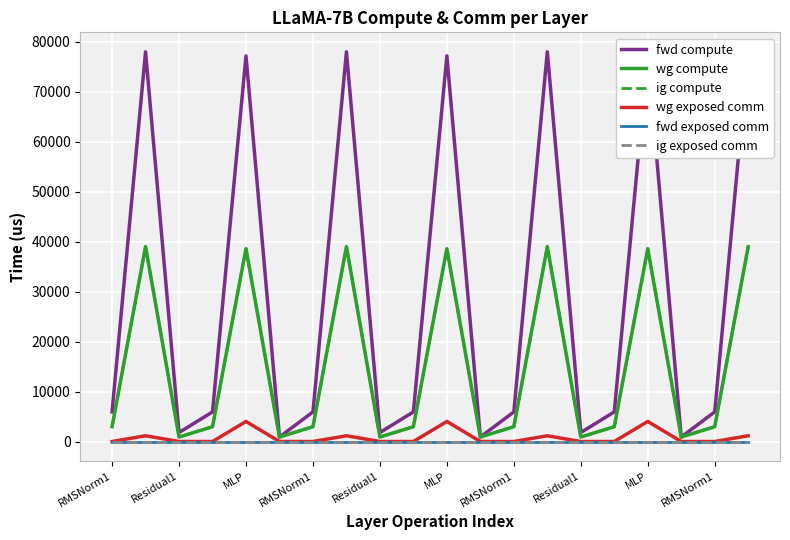

What is the spread (max minus min) of values at Residual1?

1795.6